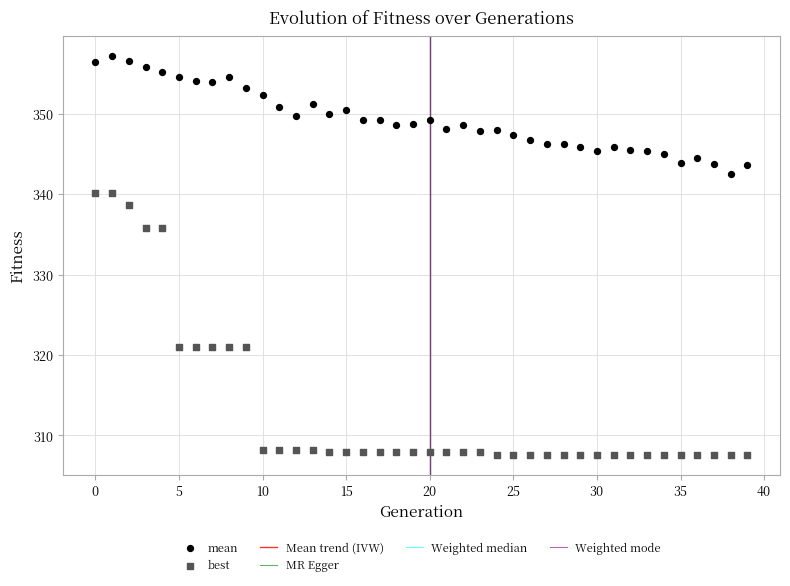

Which series contains the lowest Y value?

best